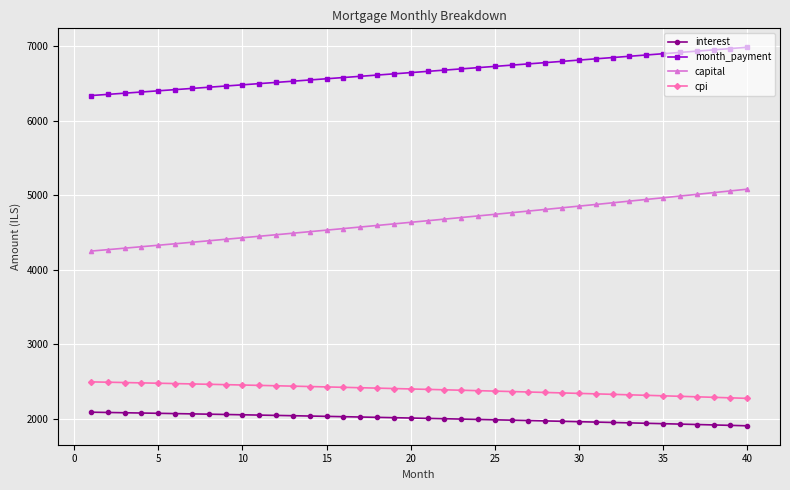

True or false: month_payment and interest cross at least once.

False